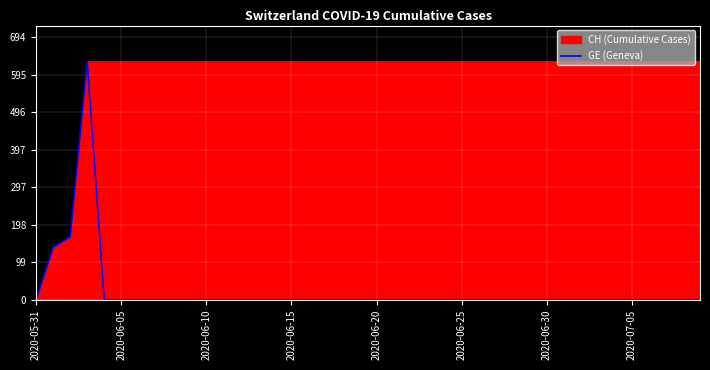

At which category does the chart reach its peak across all series?

2020-06-15